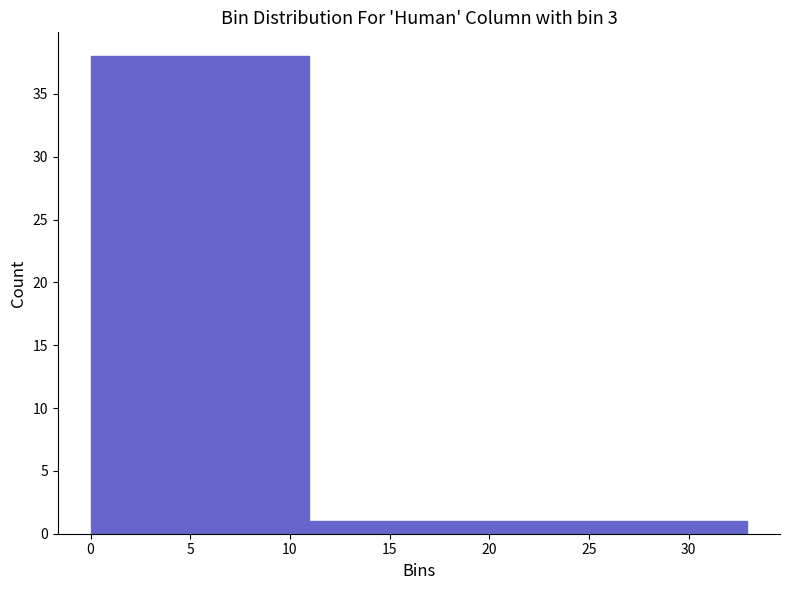

Which range on the x-axis has the tallest bar?

0 to 11